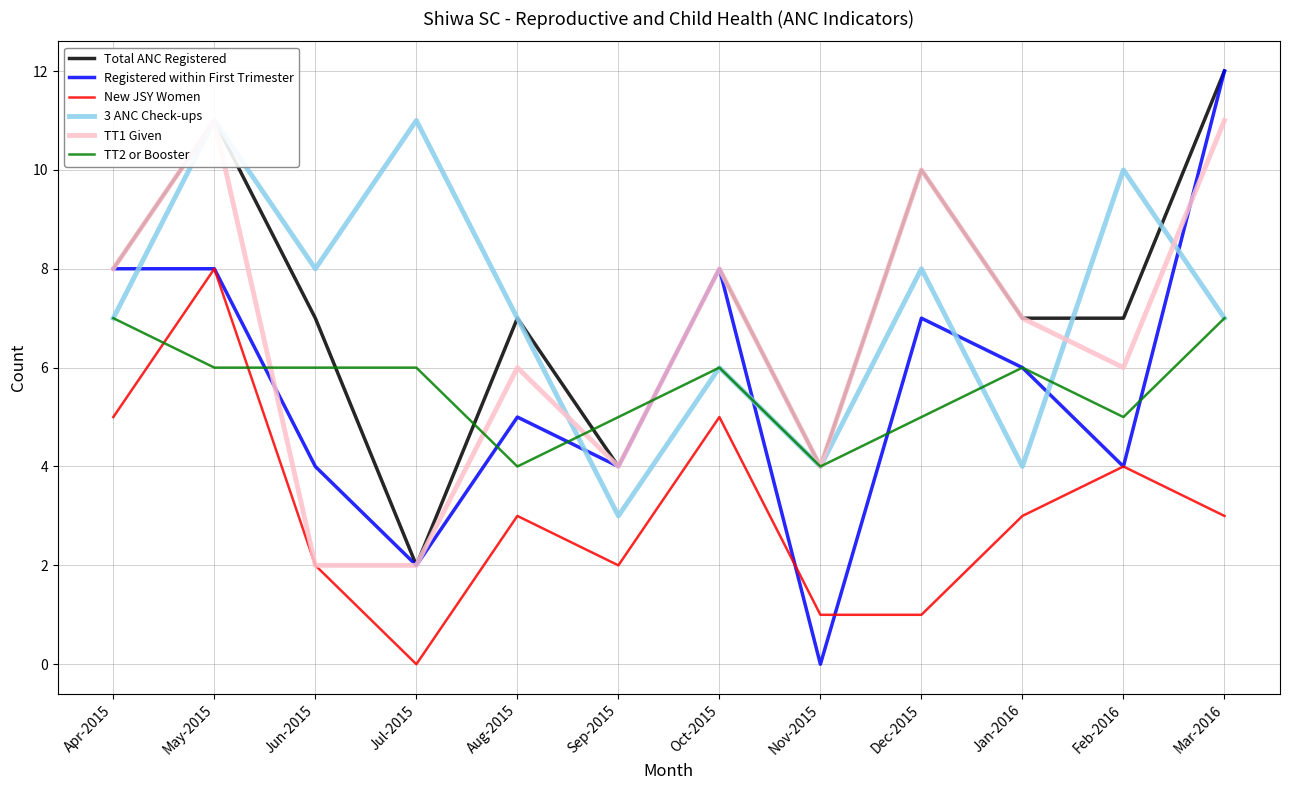

Where is TT1 Given nearest to the value 6?

Aug-2015